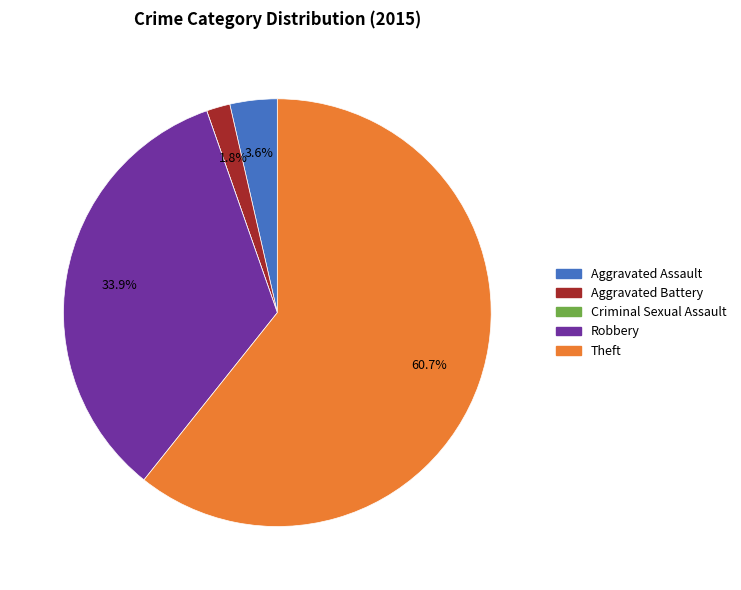

Between Robbery and Aggravated Assault, which is larger?

Robbery